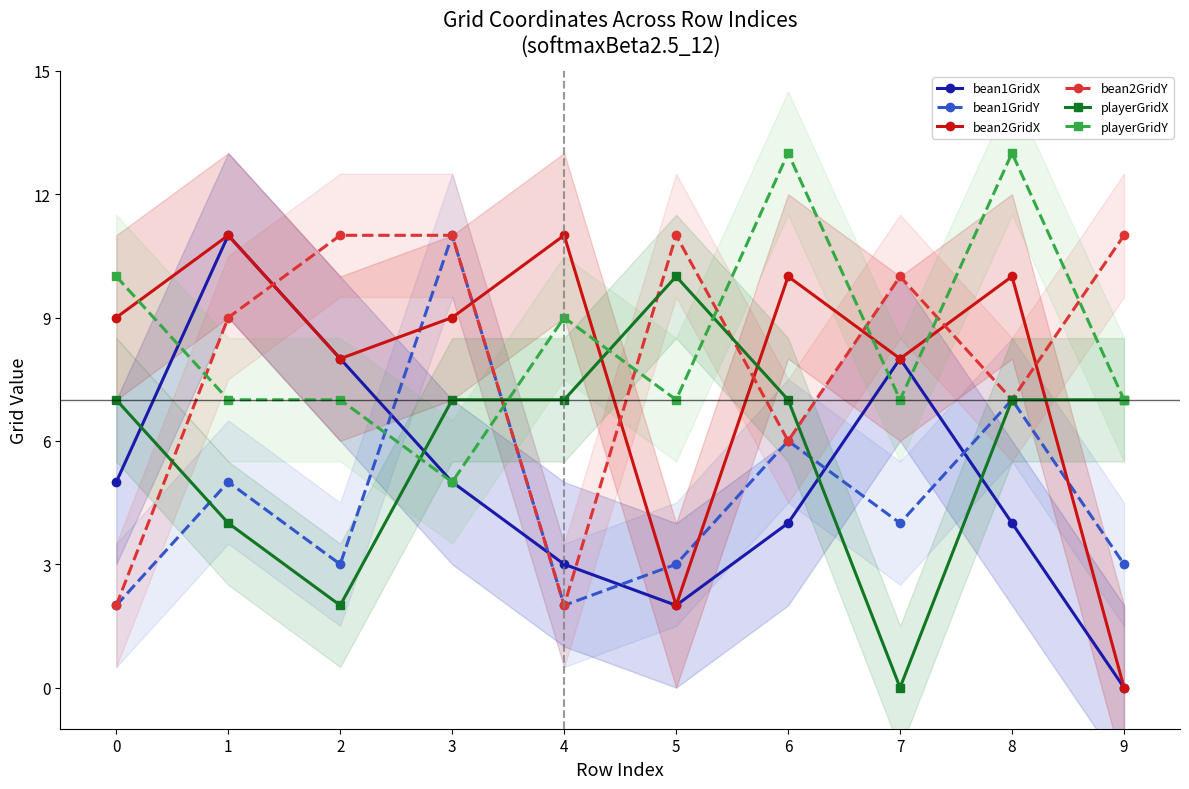

At which label does bean2GridX first exceed 9?

1